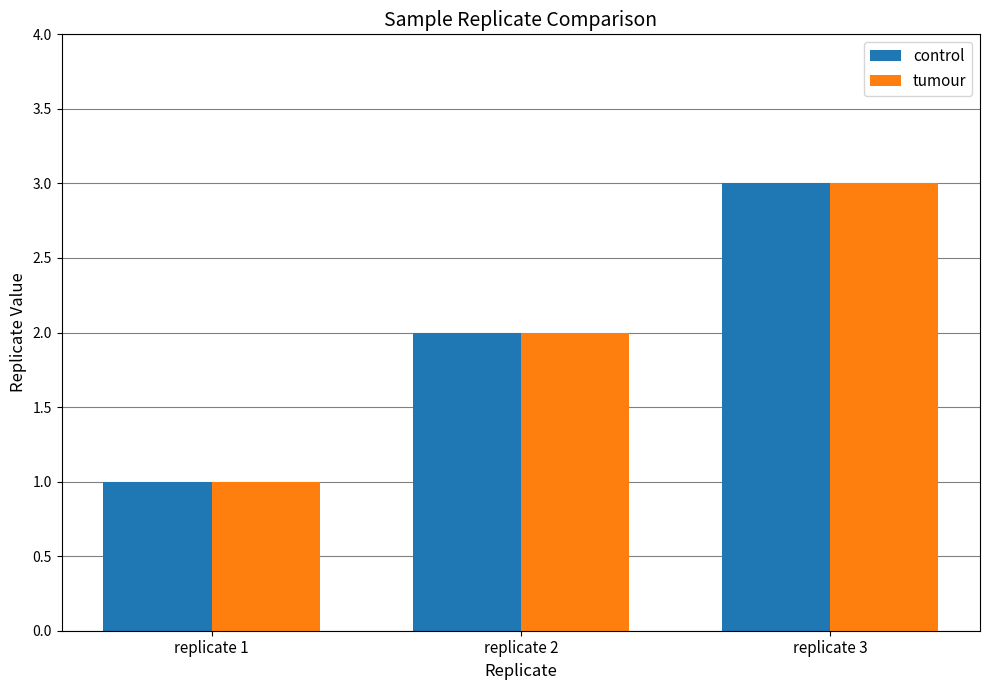

How many groups of bars are there?

3